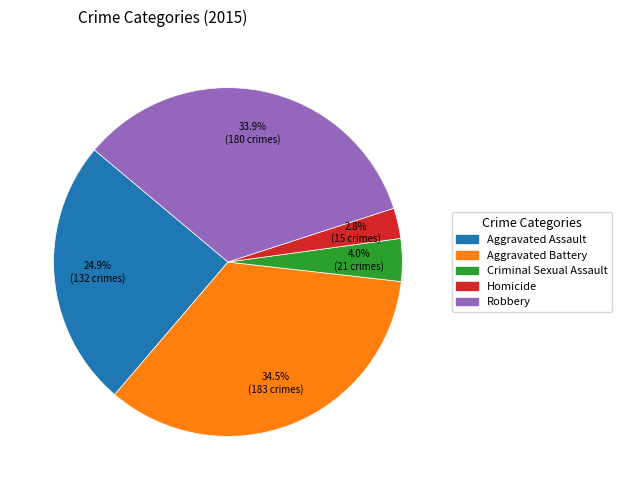

What percentage is the Homicide slice, to the nearest percent?

3%